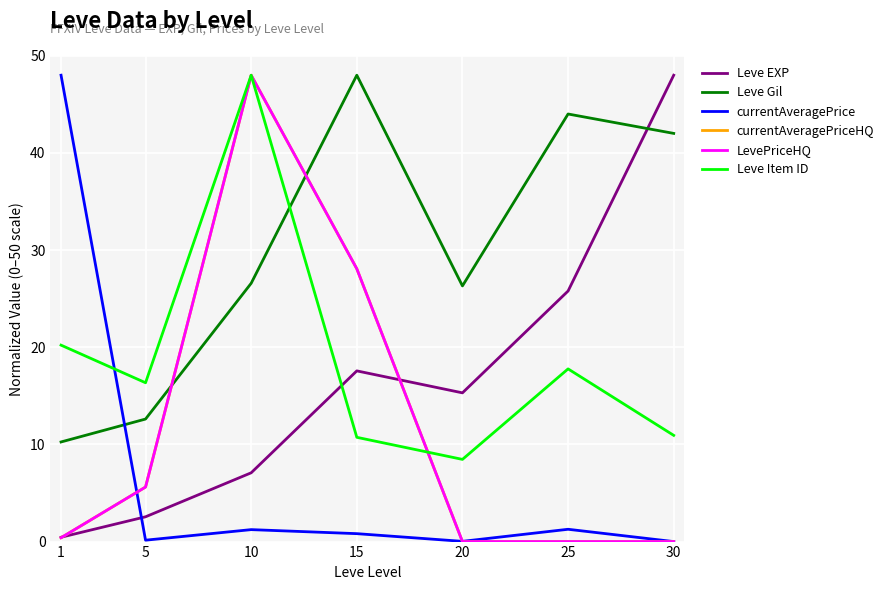

What is the maximum value shown in the chart?

48.0